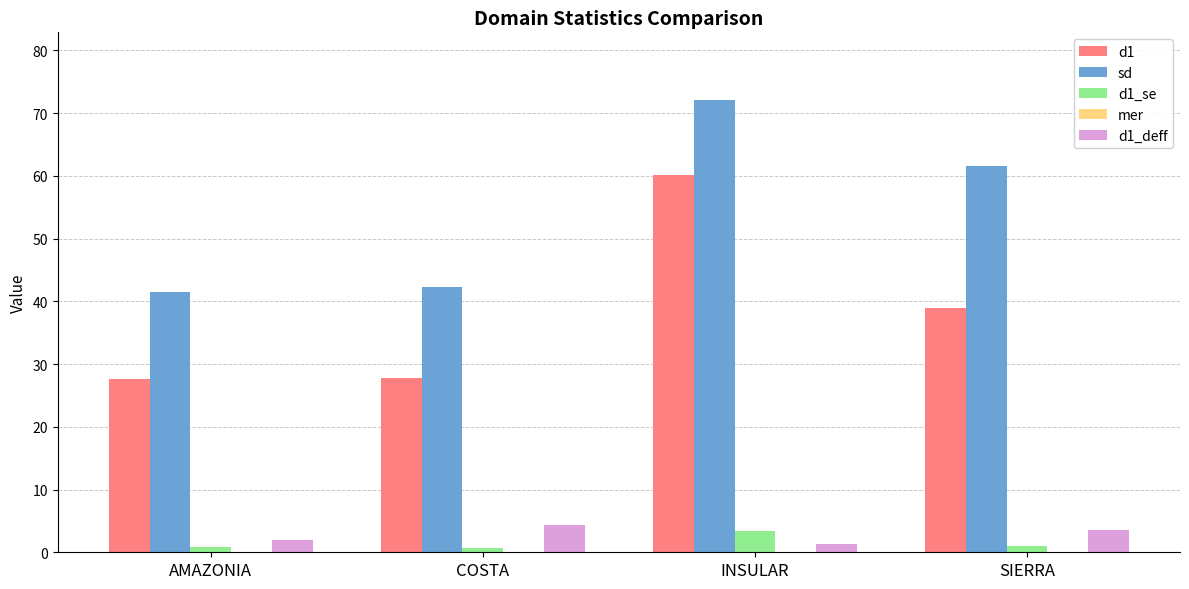

Which series has the largest total across all categories?

sd